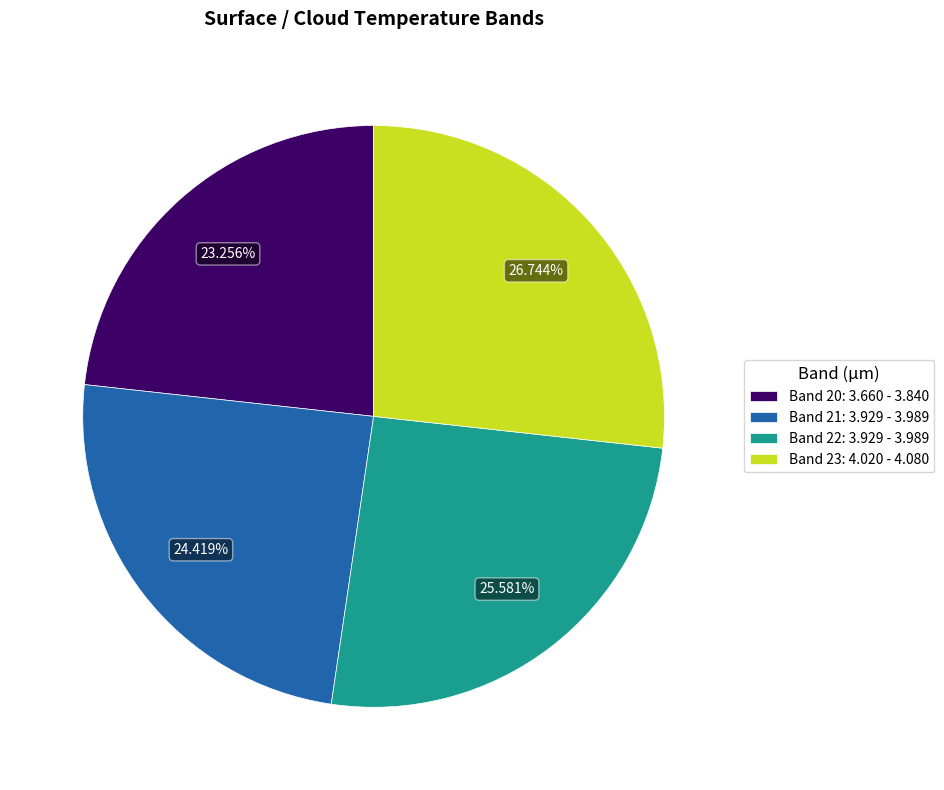

Rank the categories by value from highest to lowest.

Band 23: 4.020 - 4.080, Band 22: 3.929 - 3.989, Band 21: 3.929 - 3.989, Band 20: 3.660 - 3.840